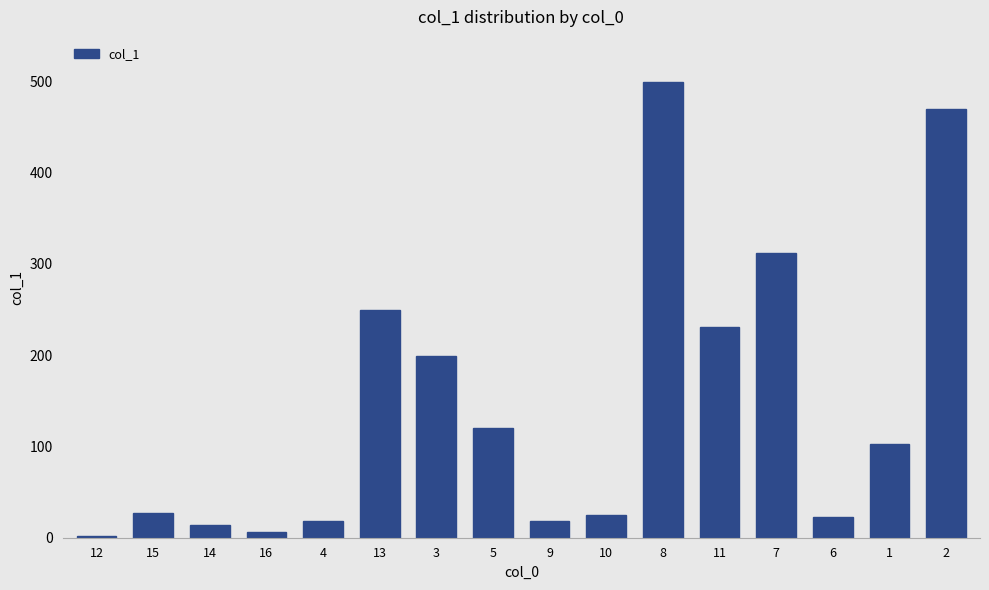

Is it true that the value at 8 is 499.0?

True